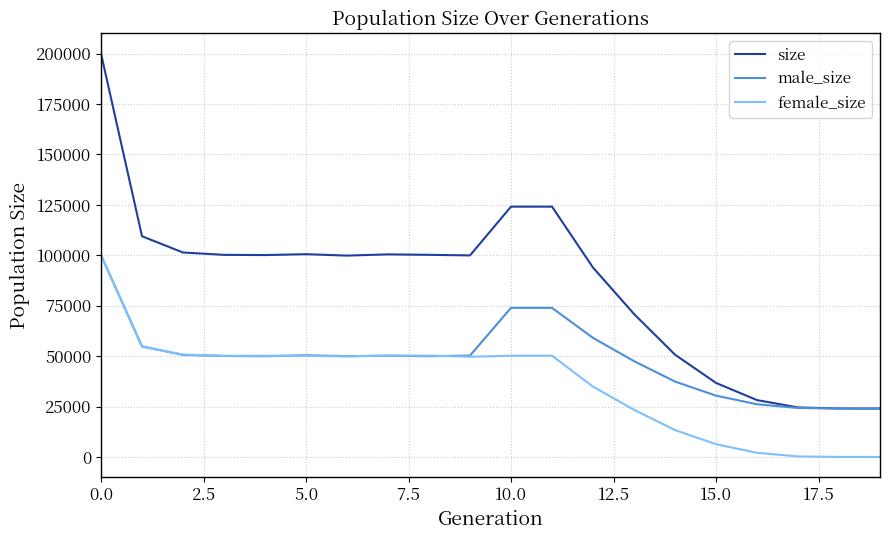

Which series has the largest total across all categories?

size